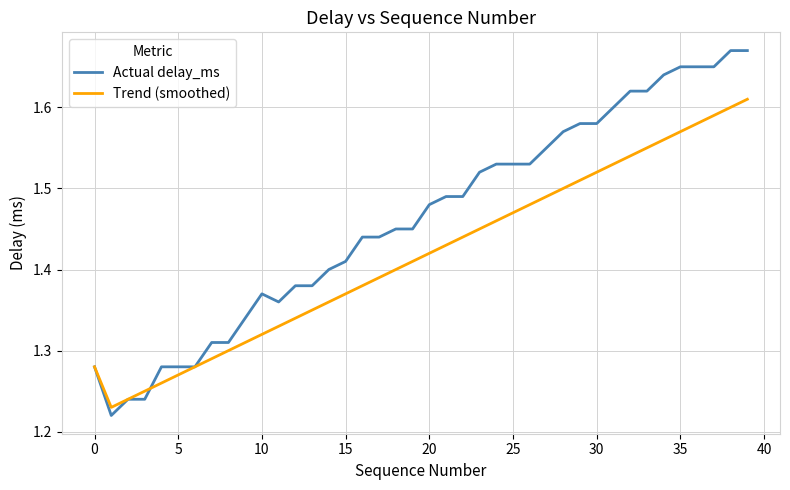

Which series has the widest spread of values?

Actual delay_ms